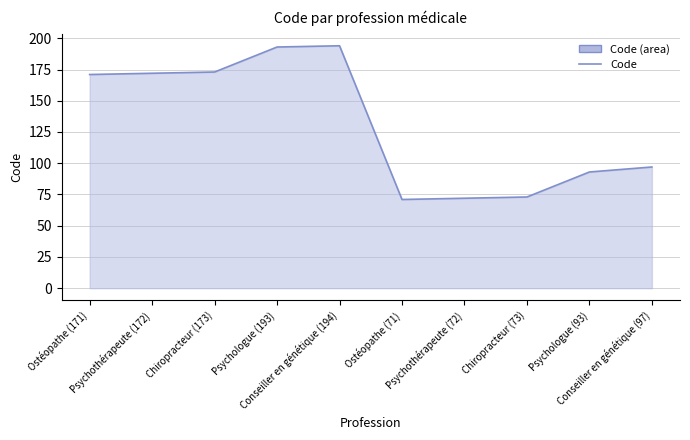

True or false: the data shows 292 at Chiropracteur (173).

False